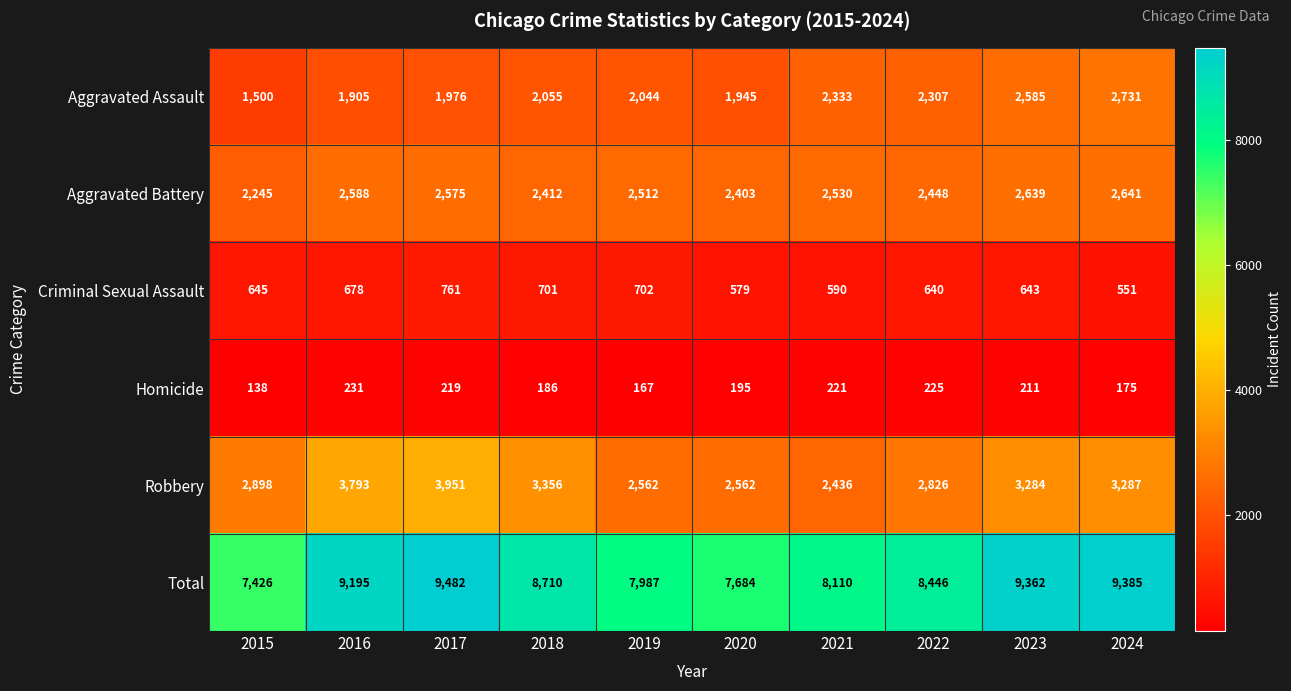

How many data points does each series have?

10